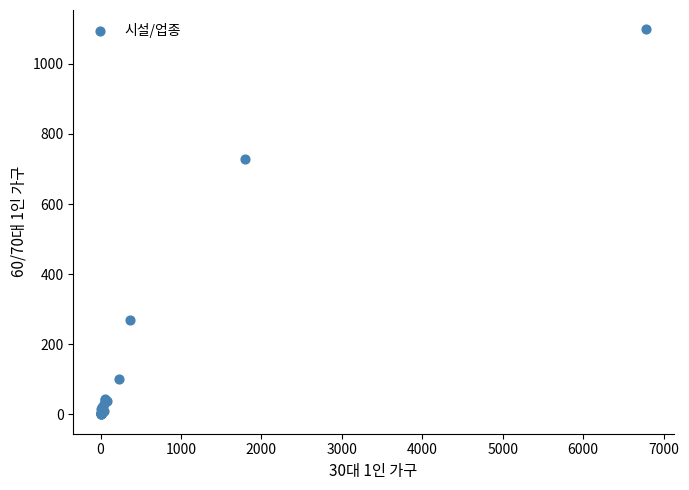

What Y value in the scatter plot is closest to 549?

727.4